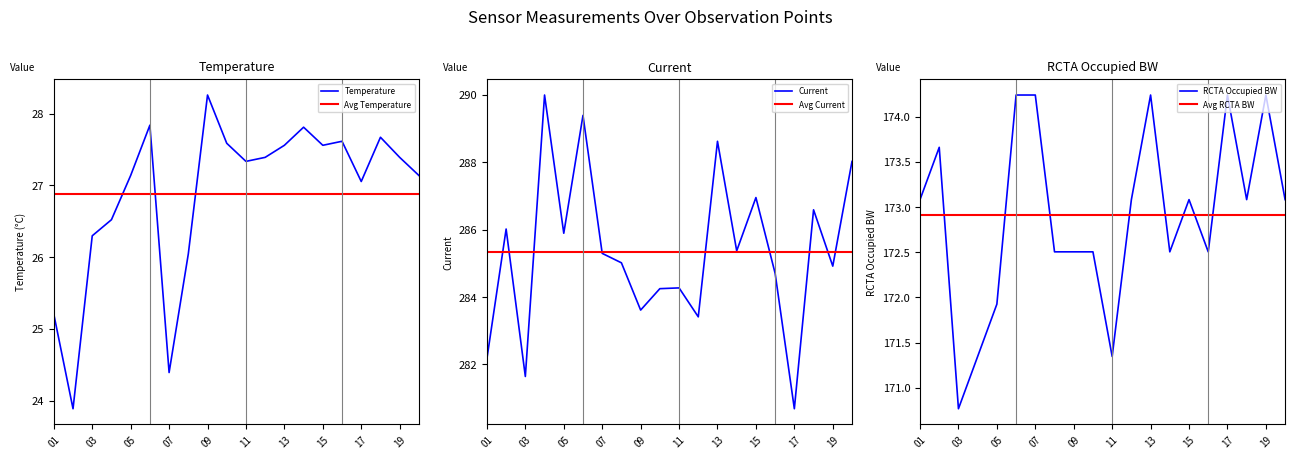

Which series changed the most between 01 and 15?

Current